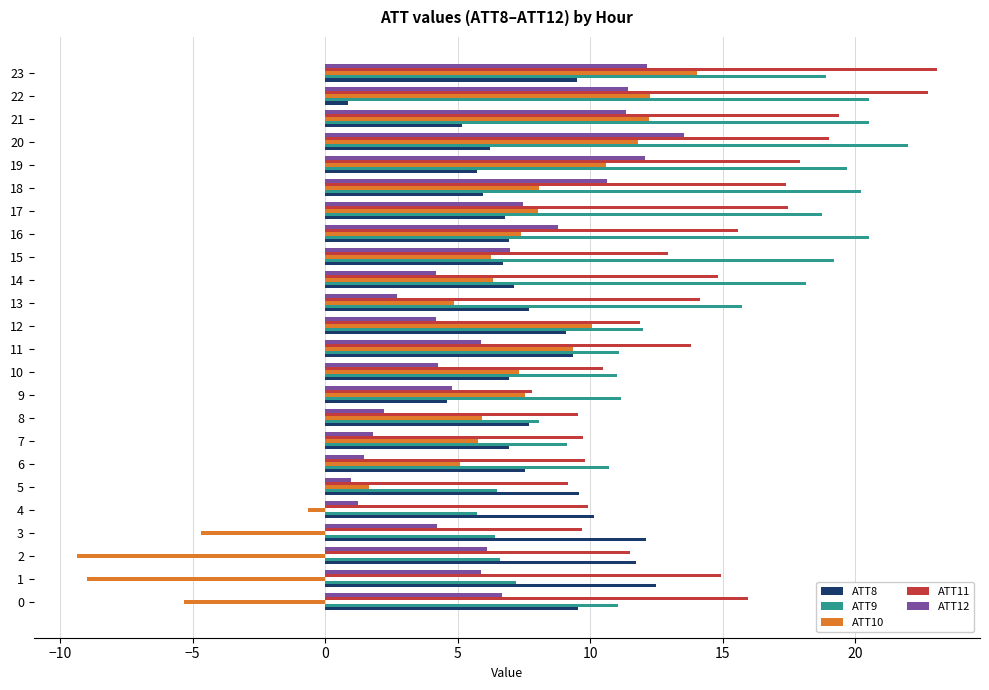

Count the number of data series in this chart.

5